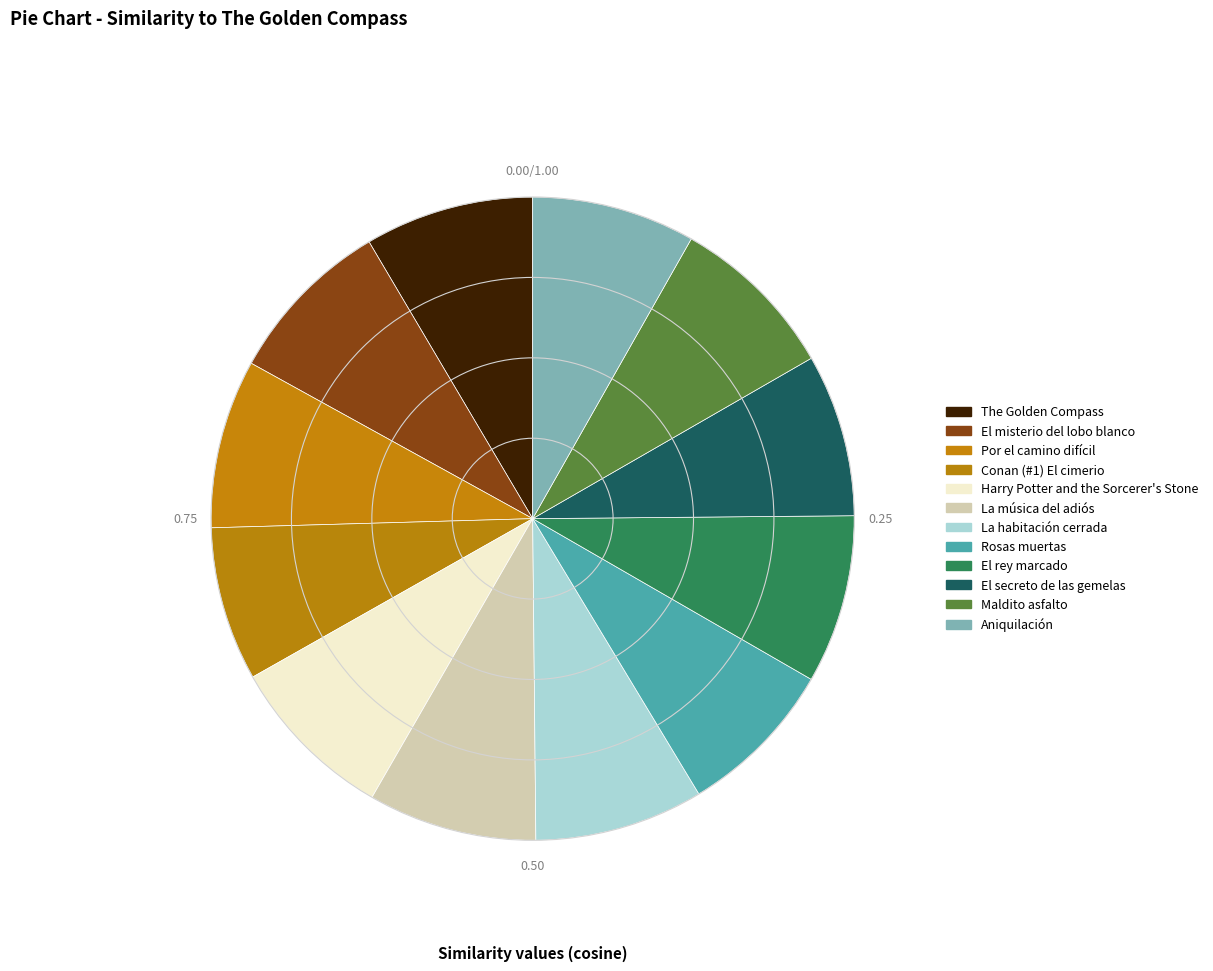

What is the largest slice in the pie chart?

The Golden Compass